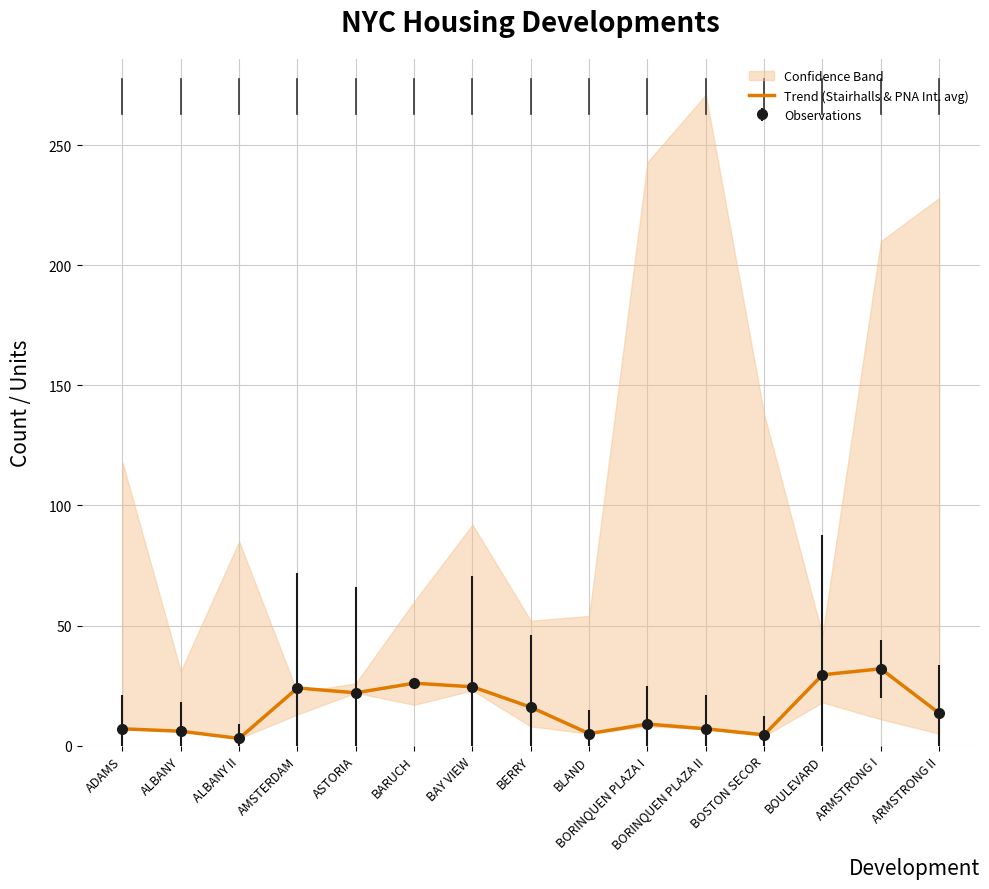

Reading right to left, extract all data points from this chart.

ARMSTRONG II=13.5	ARMSTRONG I=32.0	BOULEVARD=29.5	BOSTON SECOR=4.5	BORINQUEN PLAZA II=7.0	BORINQUEN PLAZA I=9.0	BLAND=5.0	BERRY=16.0	BAY VIEW=24.5	BARUCH=26.0	ASTORIA=22.0	AMSTERDAM=24.0	ALBANY II=3.0	ALBANY=6.0	ADAMS=7.0